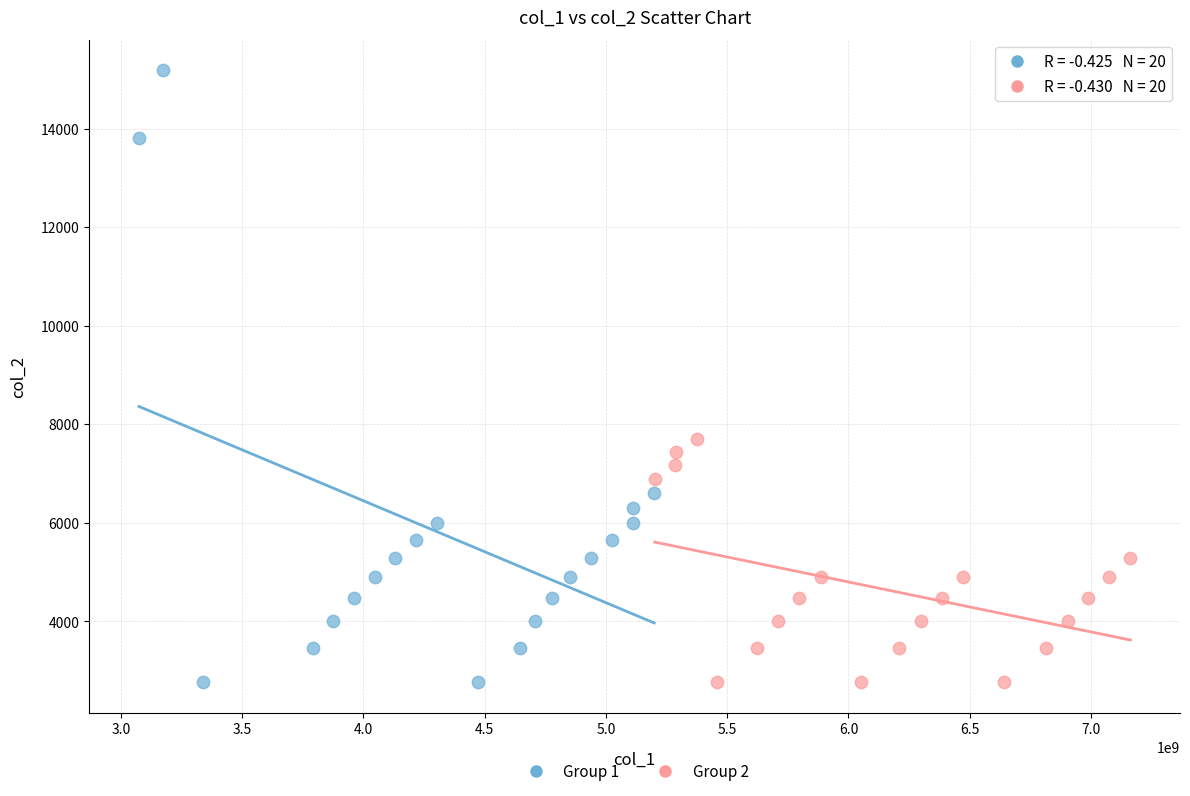

Which series reaches the maximum Y coordinate?

Group 1